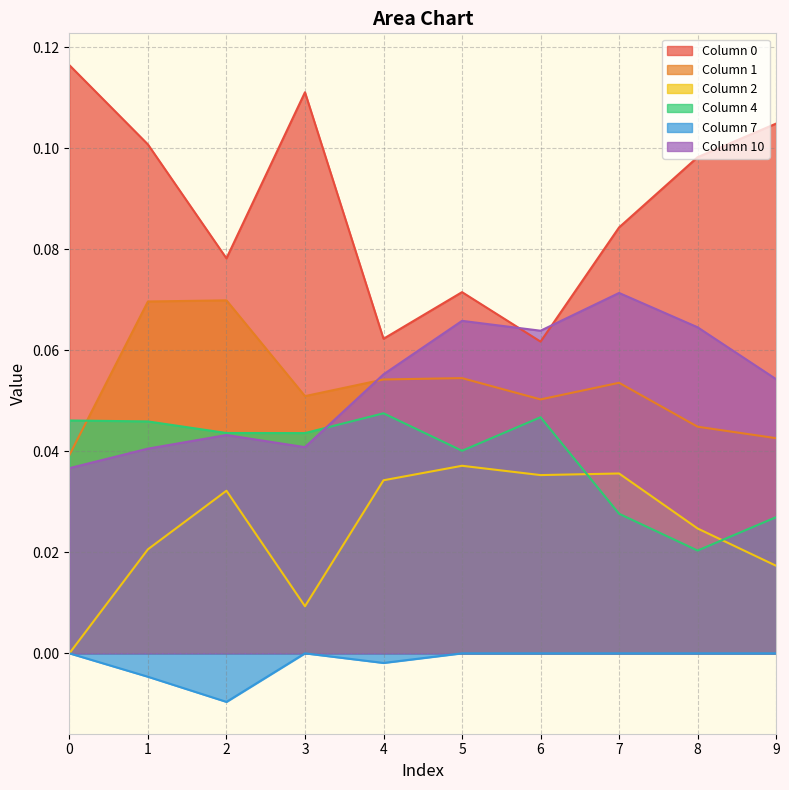

What is the spread (max minus min) of values at 0?

0.1